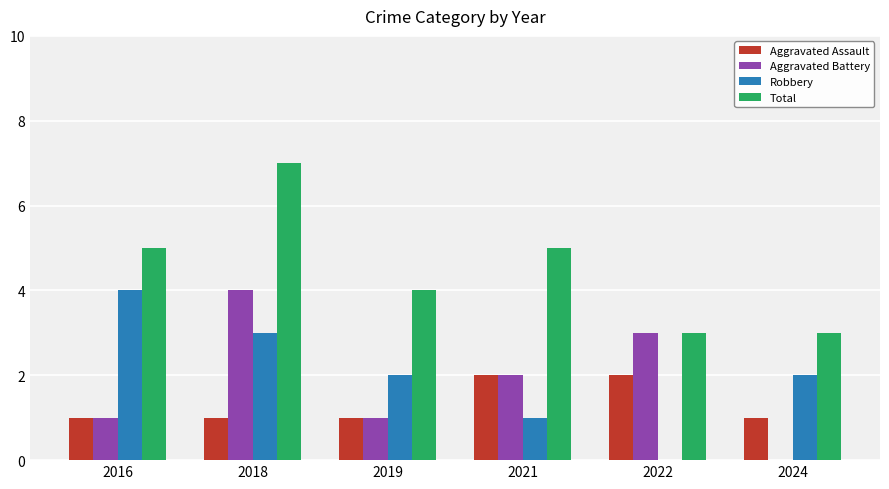

At which category is the sum across all series the highest?

2018